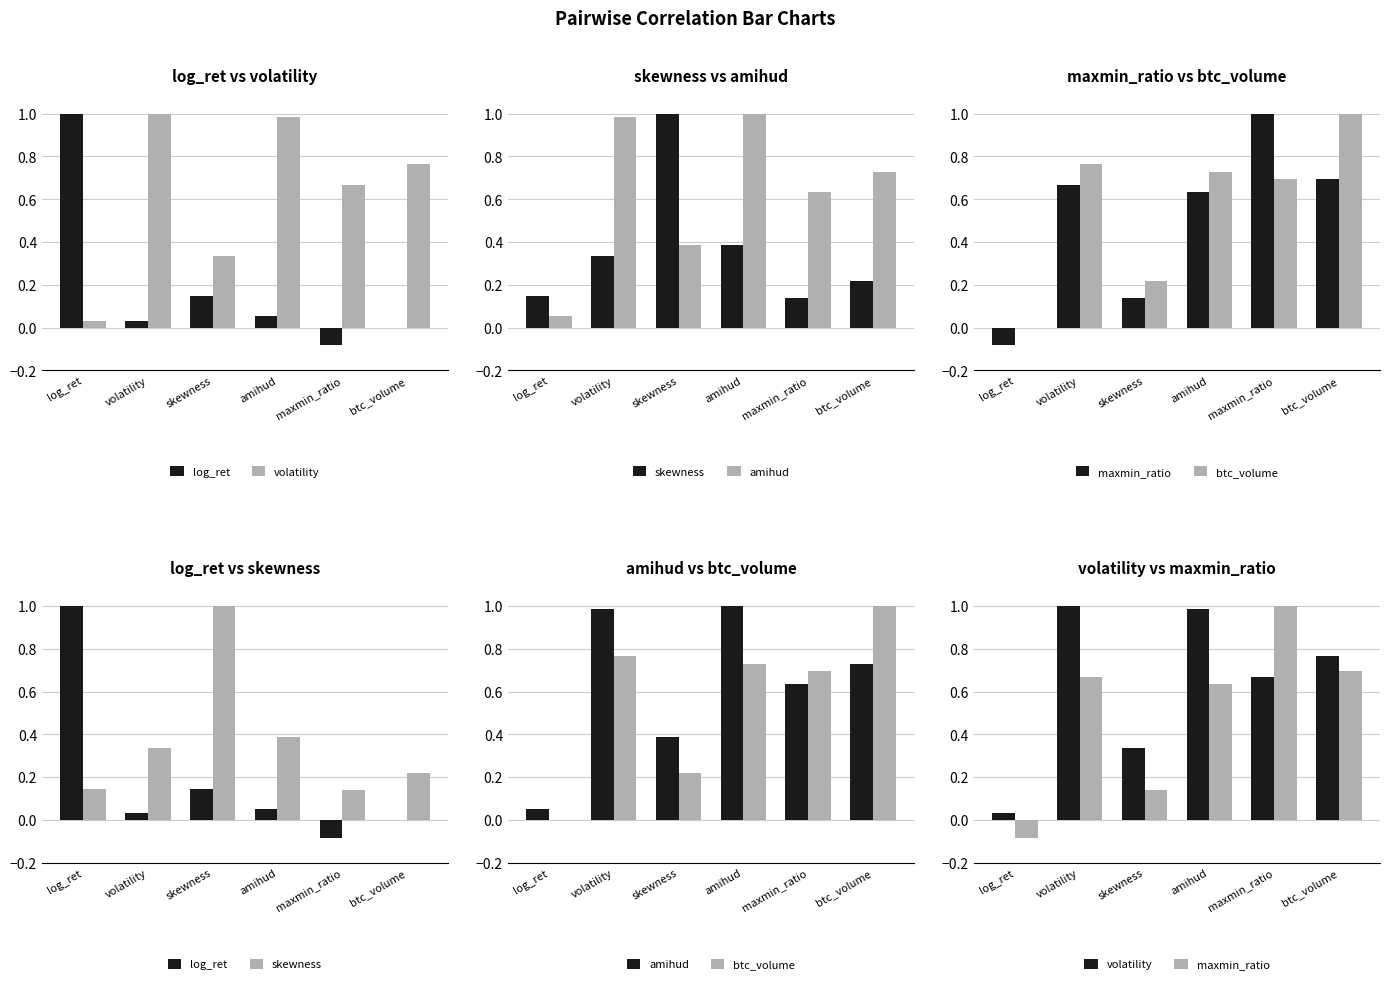

What is the approximate value of btc_volume at amihud?

0.7